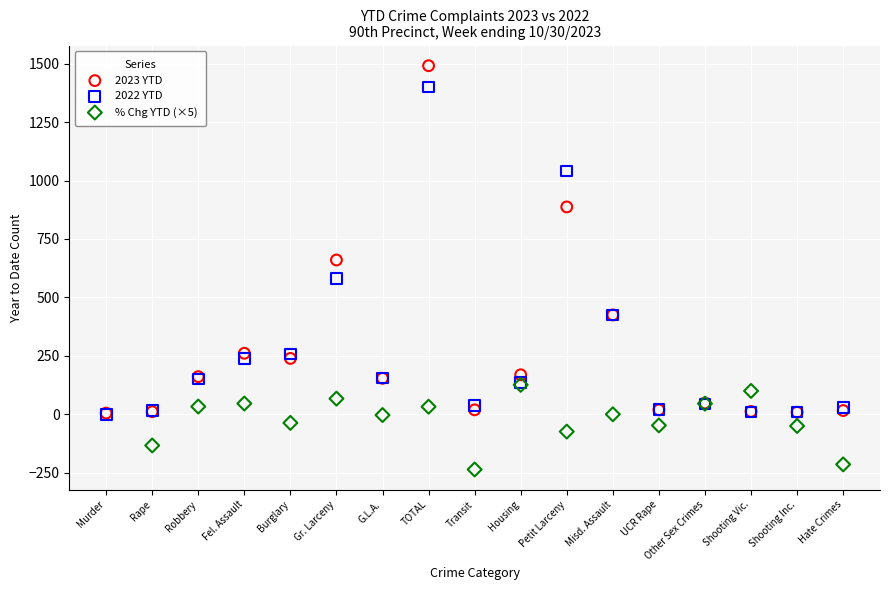

Which series reaches the minimum Y coordinate?

% Chg YTD (×5)